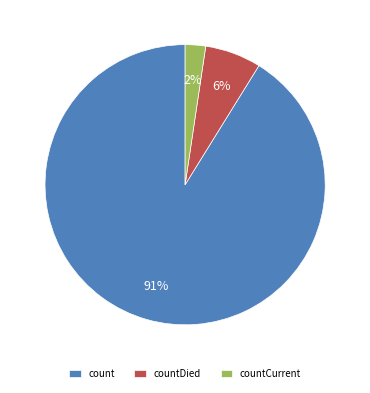

To the nearest percent, what is the combined percentage of count and countCurrent?

94%